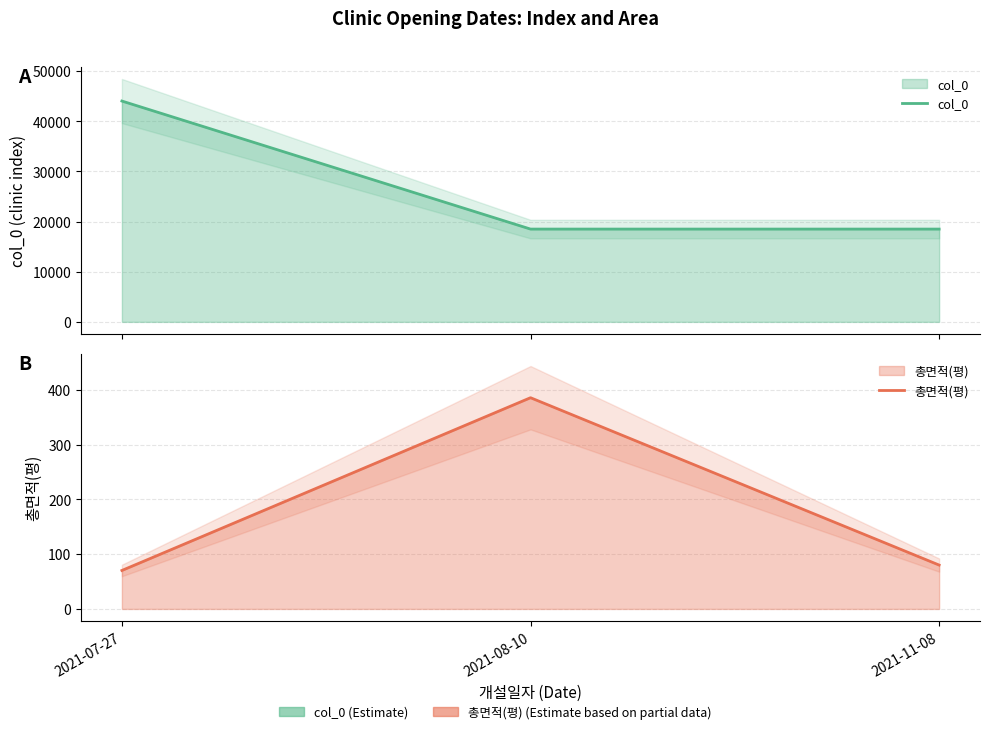

What is the sum of the 총면적(평) values at 2021-11-08 and 2021-08-10?

465.9